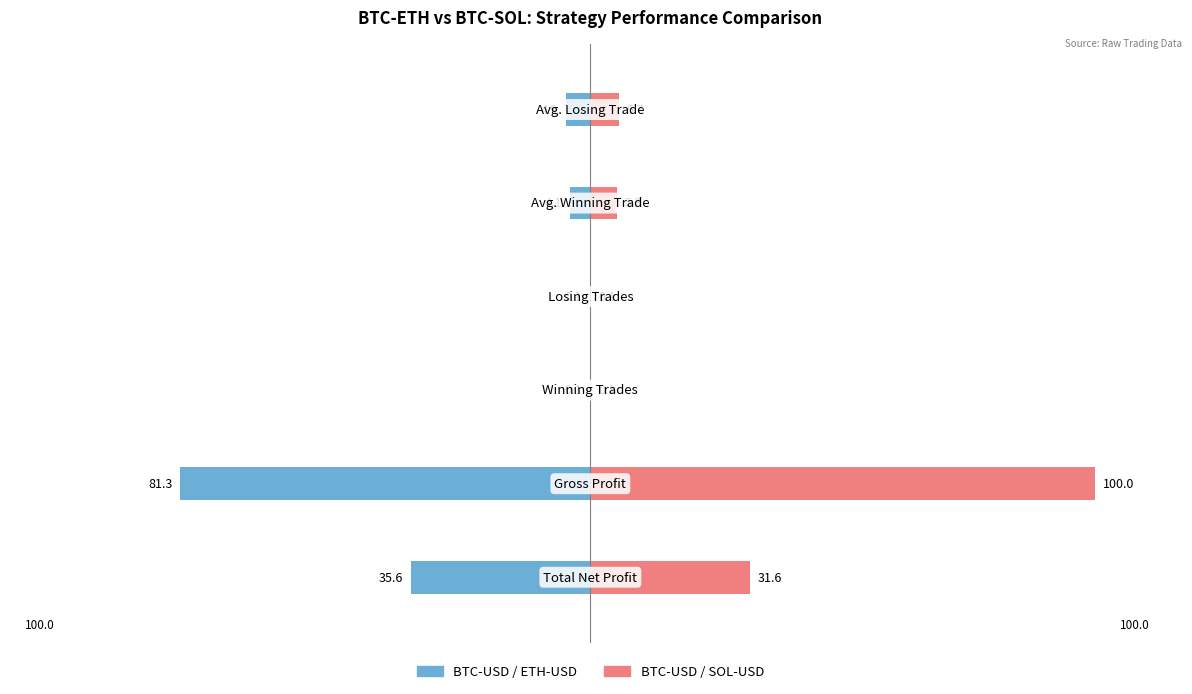

Is the value of BTC-USD / ETH-USD at 3 greater than the value of BTC-USD / SOL-USD at 3?

No